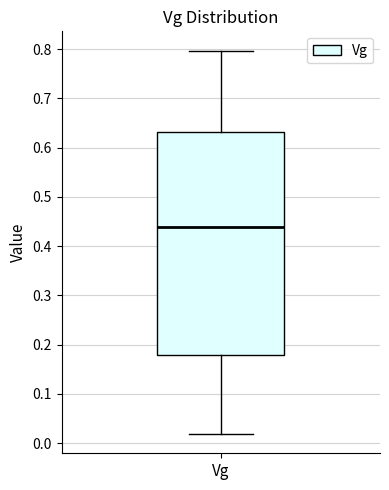

Where is the lower edge of the box for Vg on the y-axis? The values are not printed on the chart, so give them approximately, as read against the axis.

0.18